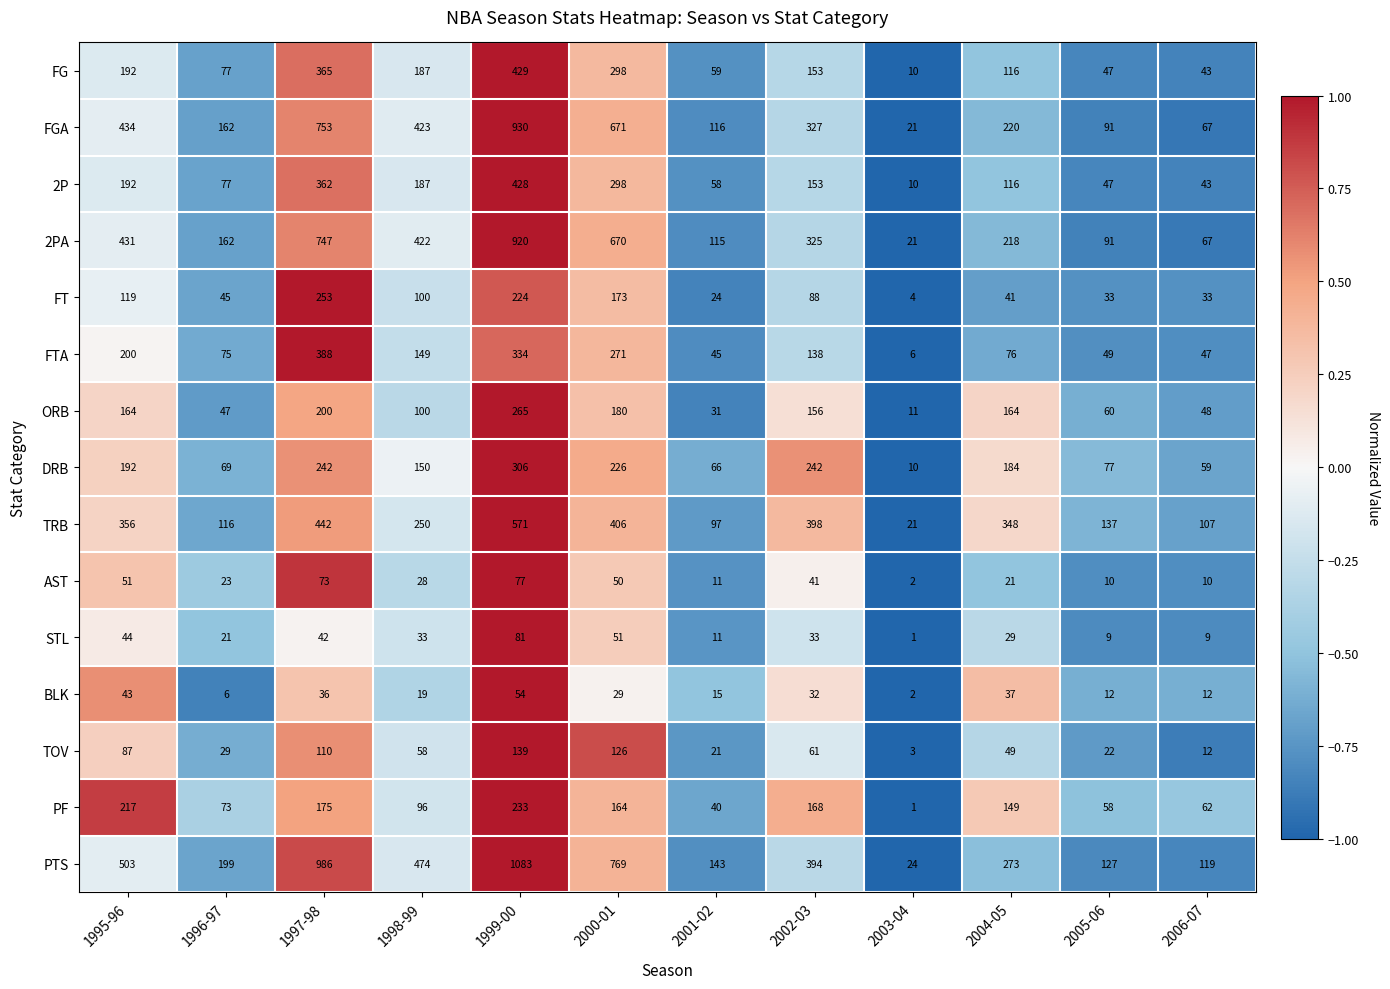

Which series has the largest total across all categories?

PTS